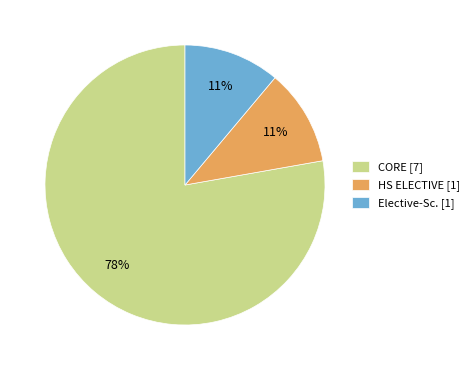

Between CORE [7] and Elective-Sc. [1], which is larger?

CORE [7]